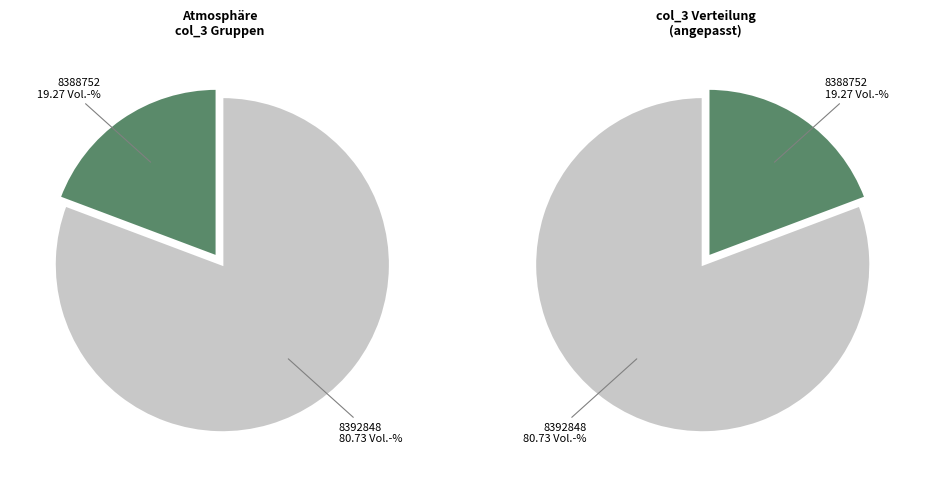

How many slices are in this pie chart?

2